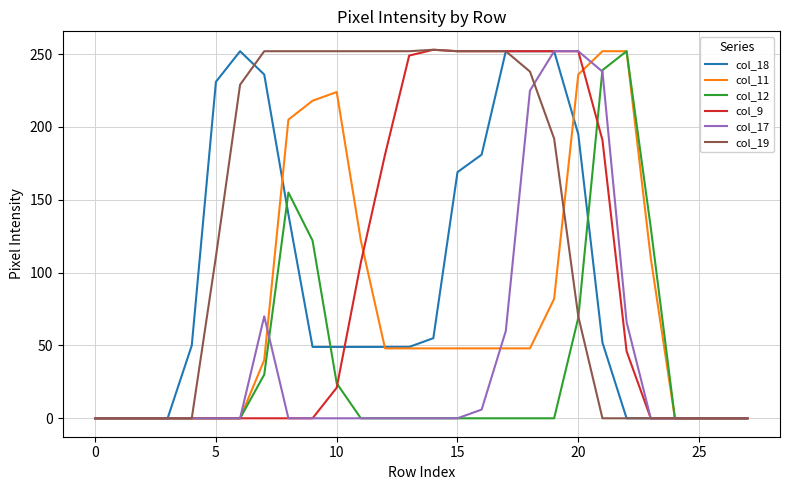

What is the maximum value shown in the chart?

253